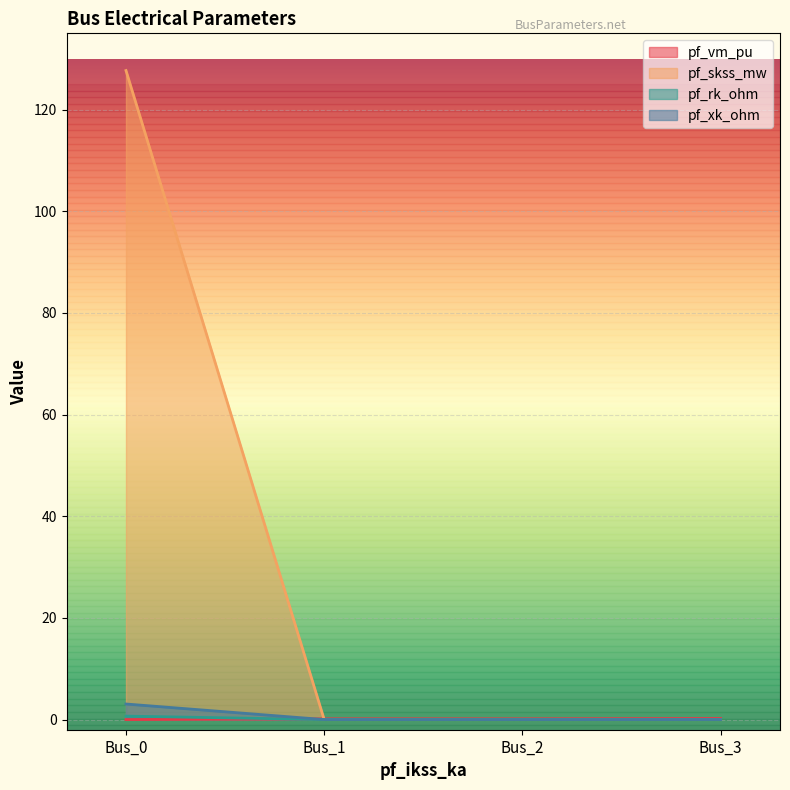

Reading left to right, transcribe all the data shown in this chart.

pf_vm_pu: Bus_0=0.0	Bus_1=0.1	Bus_2=0.1	Bus_3=0.2
pf_skss_mw: Bus_0=127.7	Bus_1=0.0	Bus_2=0.0	Bus_3=0.0
pf_rk_ohm: Bus_0=0.7	Bus_1=0.0	Bus_2=0.0	Bus_3=0.0
pf_xk_ohm: Bus_0=3.1	Bus_1=0.0	Bus_2=0.0	Bus_3=0.0